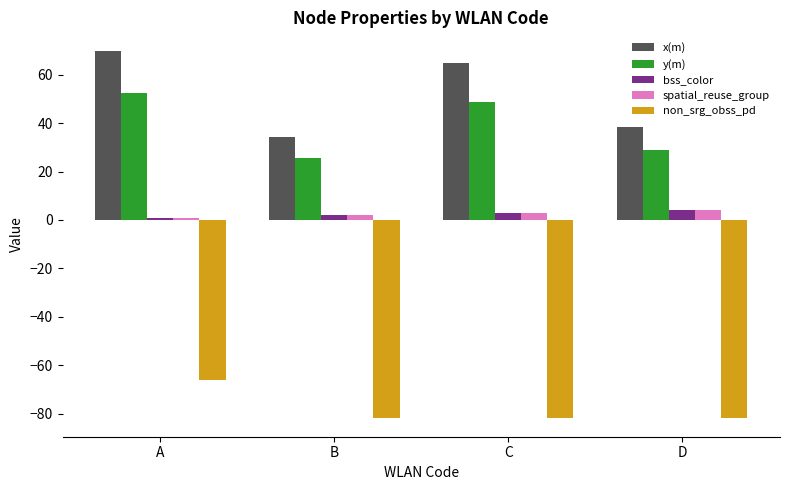

Is it true that non_srg_obss_pd equals -92.1 at A?

False